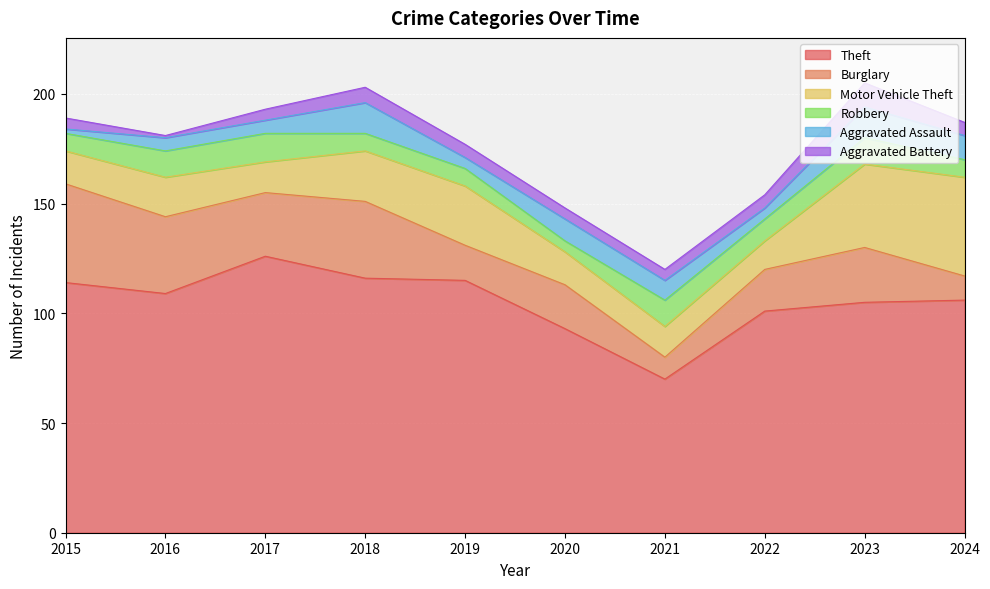

What is the average value of the Burglary series?

24